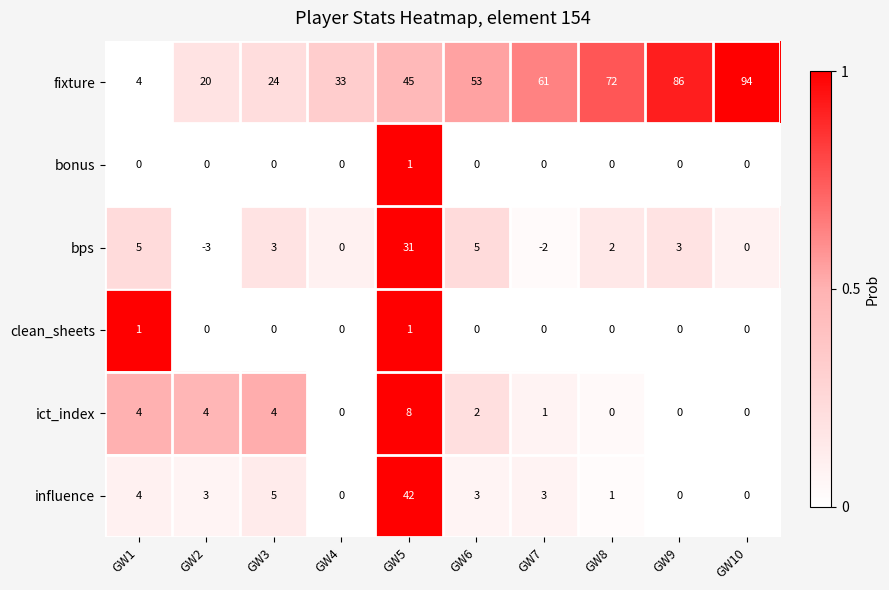

The value of influence at GW5 is 42. True or false?

True